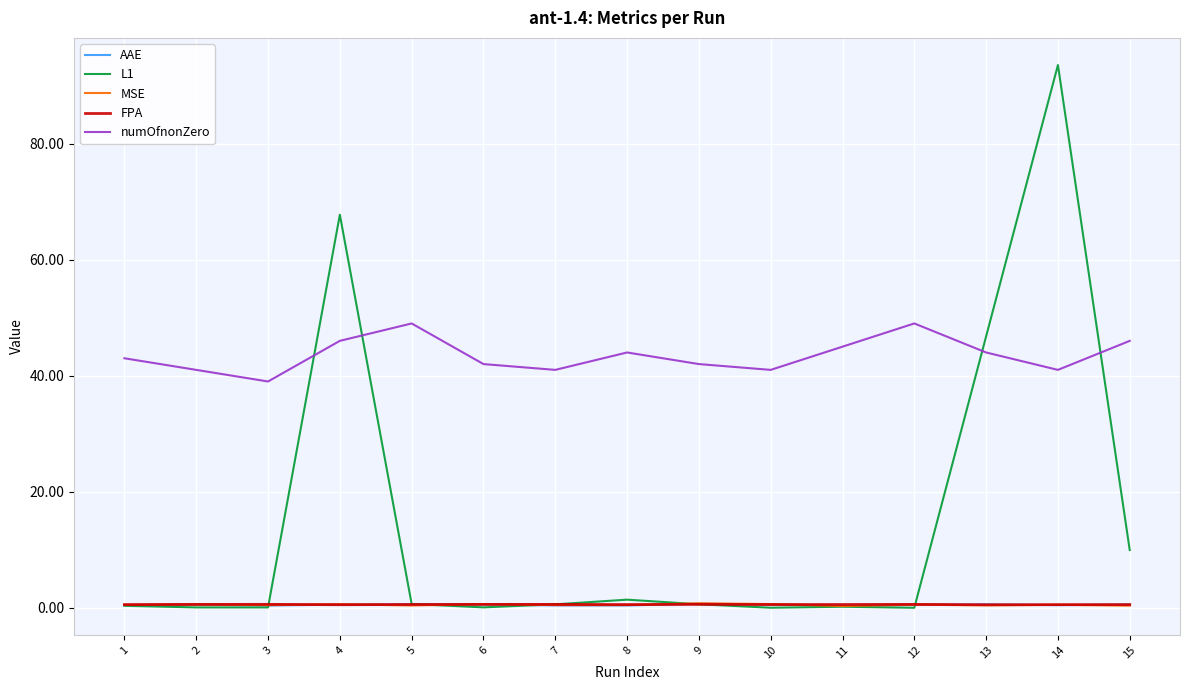

Which series has the largest total across all categories?

numOfnonZero